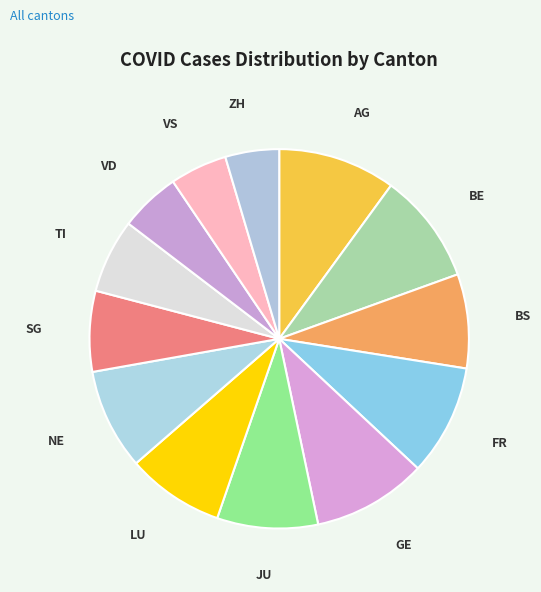

Does BE account for over 50% of the chart?

No